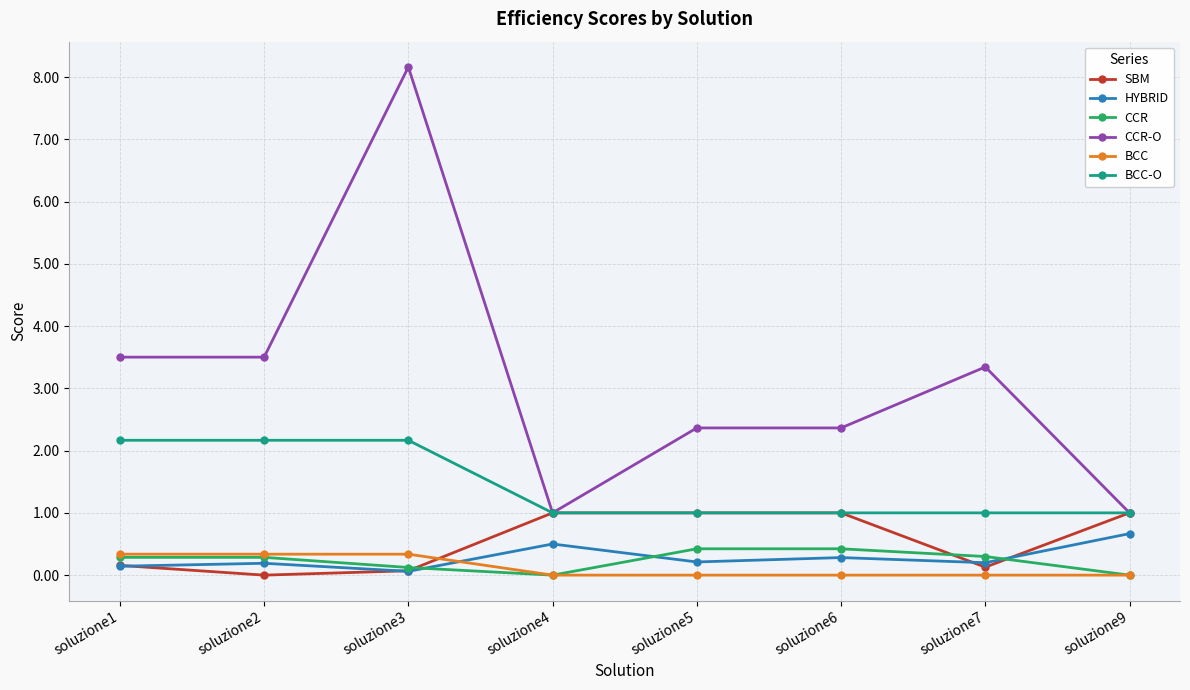

Rank the series by their maximum value, from lowest to highest.

BCC, CCR, HYBRID, SBM, BCC-O, CCR-O